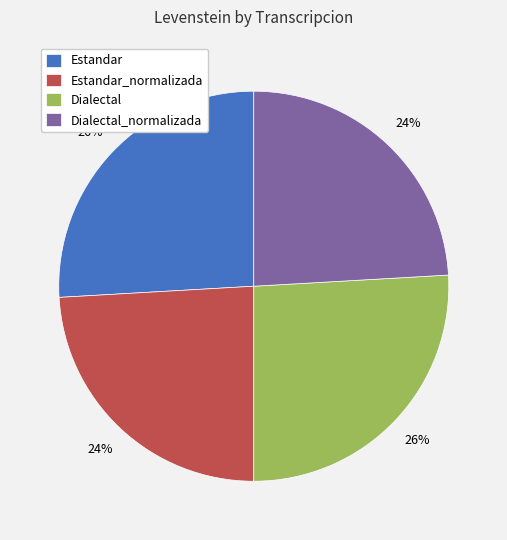

To the nearest percent, what portion does Dialectal_normalizada represent?

24%